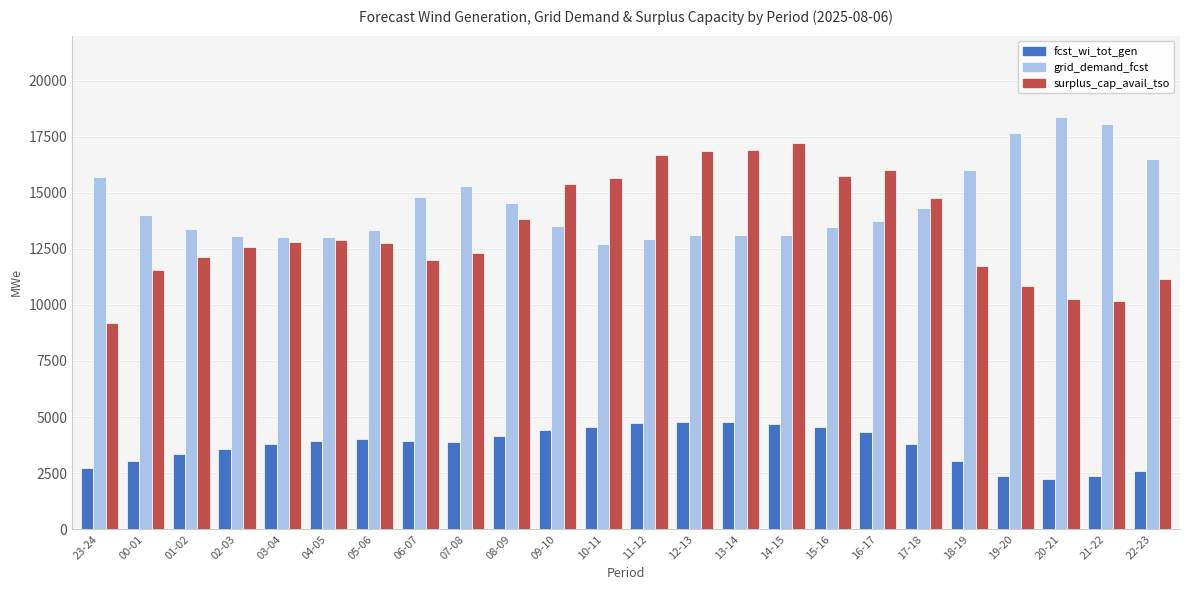

What is the difference between the maximum and second lowest values in the grid_demand_fcst series?

5426